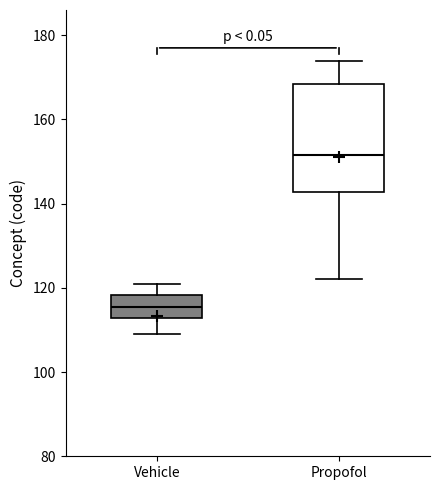

Reading left to right, read every box against the y-axis: the position of its median line, the range the box covers, and the ends of its whiskers. The values are not printed on the chart, so give them approximately, as read against the axis.

Vehicle: median 116, box 112 to 118, whiskers 110 to 122
Propofol: median 152, box 142 to 168, whiskers 122 to 174